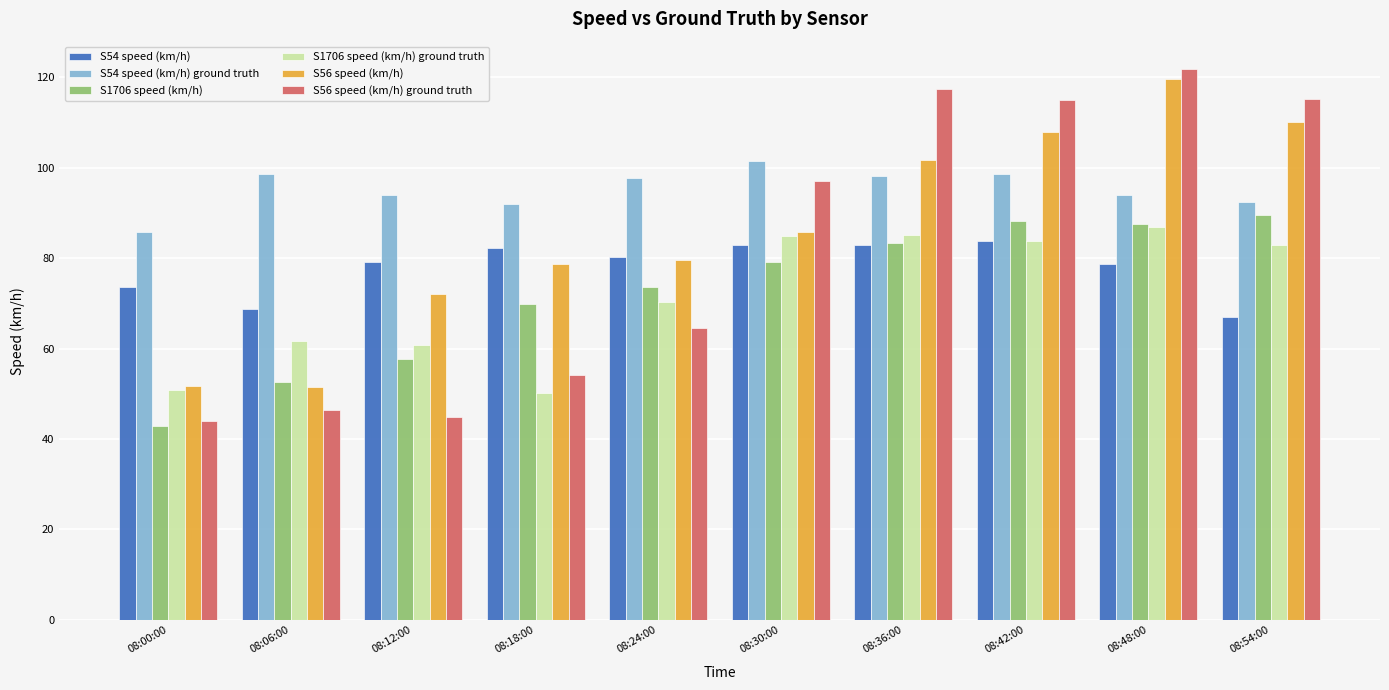

At which category is the sum across all series the highest?

08:48:00